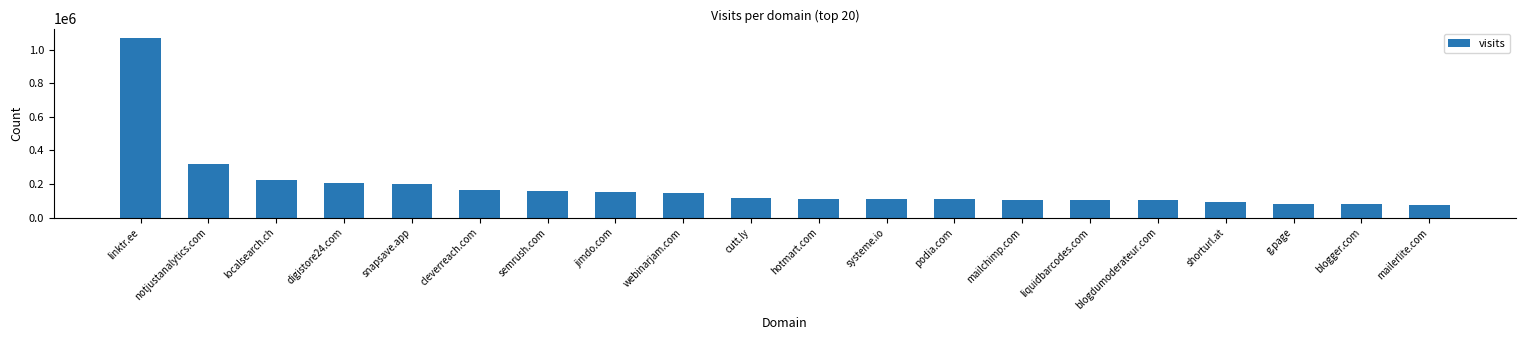

Which label corresponds to the largest value in the chart?

linktr.ee